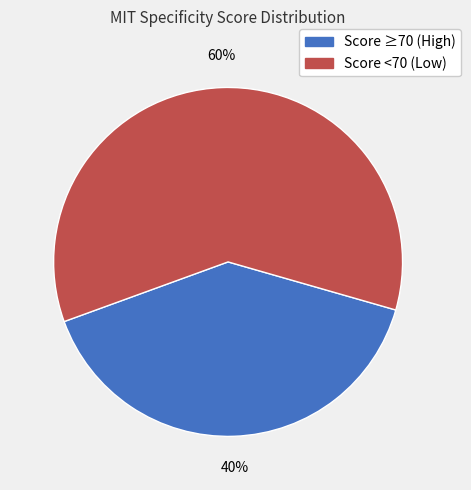

Is there any slice that represents more than half of the pie?

Yes